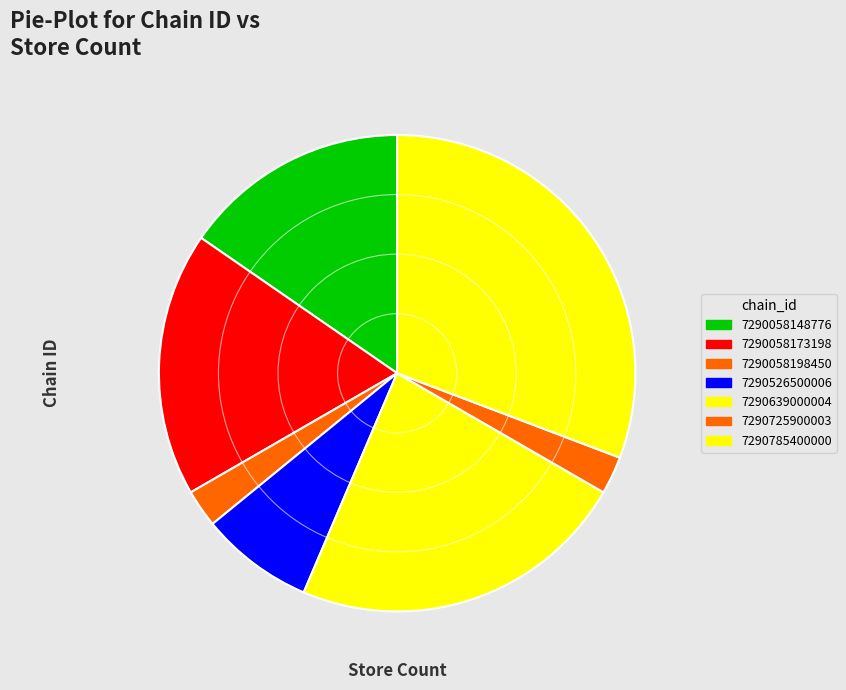

What is the ratio of the value at 7290639000004 to the value at 7290526500006?

3.0